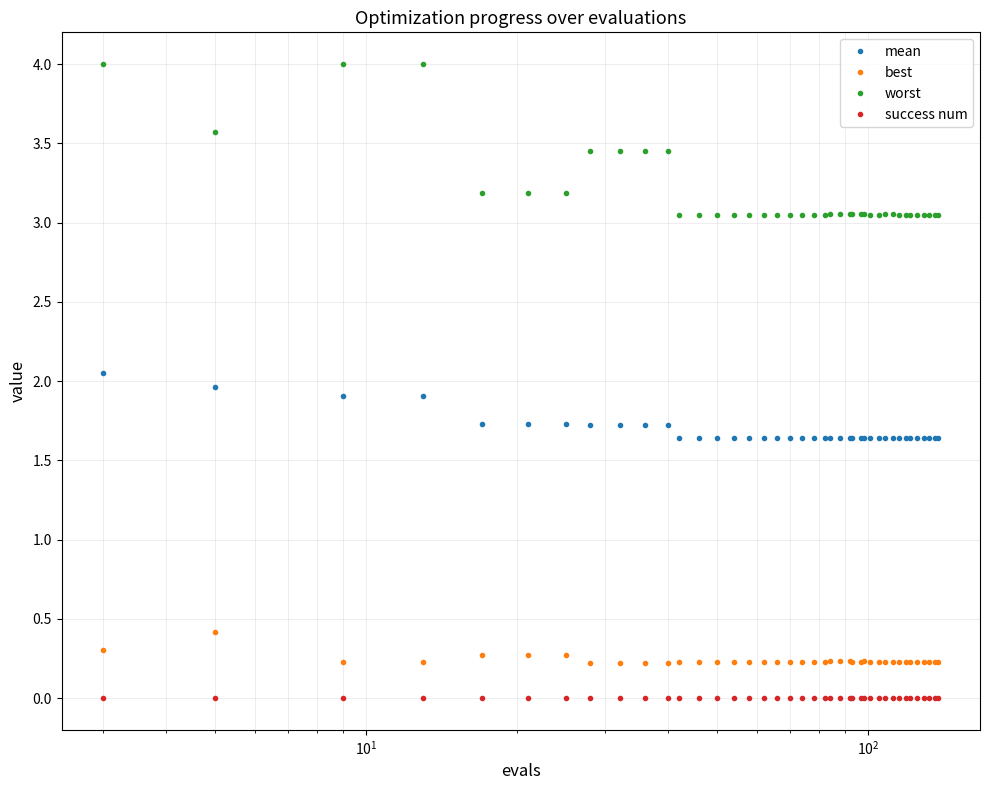

How many distinct data groups are displayed?

4